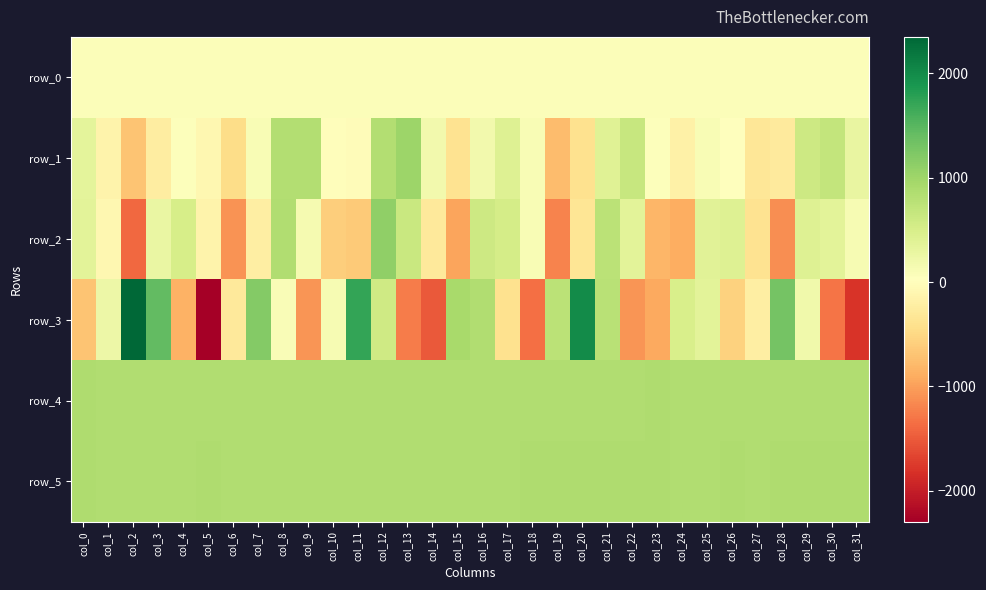

At how many categories does at least one series exceed 1061?

7